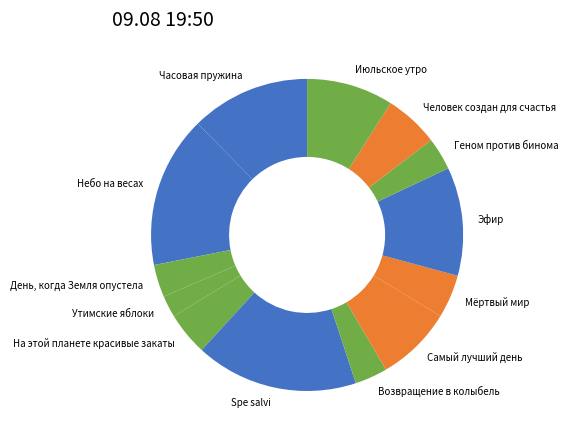

Is there a majority slice in this chart?

No